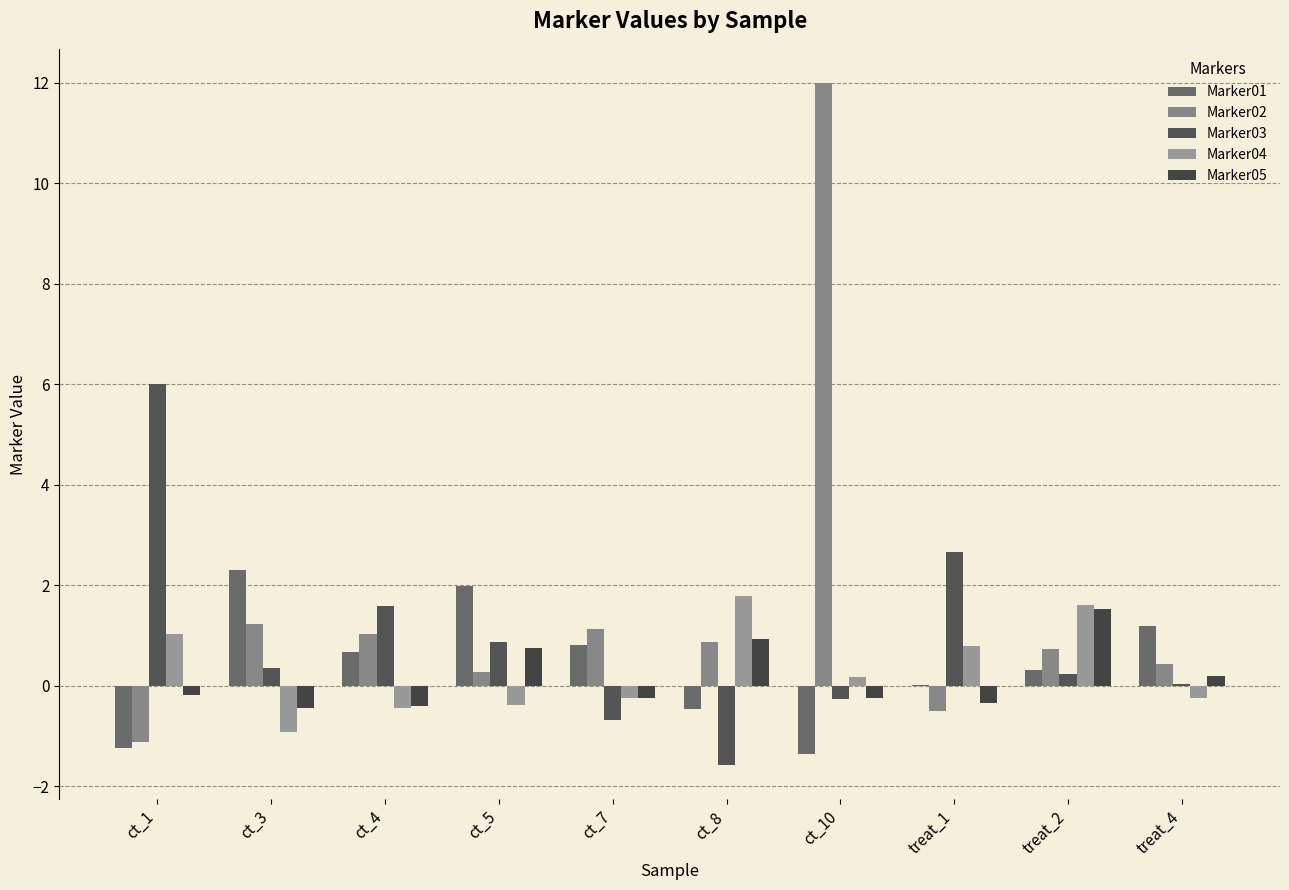

Rank the series by their maximum value, from highest to lowest.

Marker02, Marker03, Marker01, Marker04, Marker05